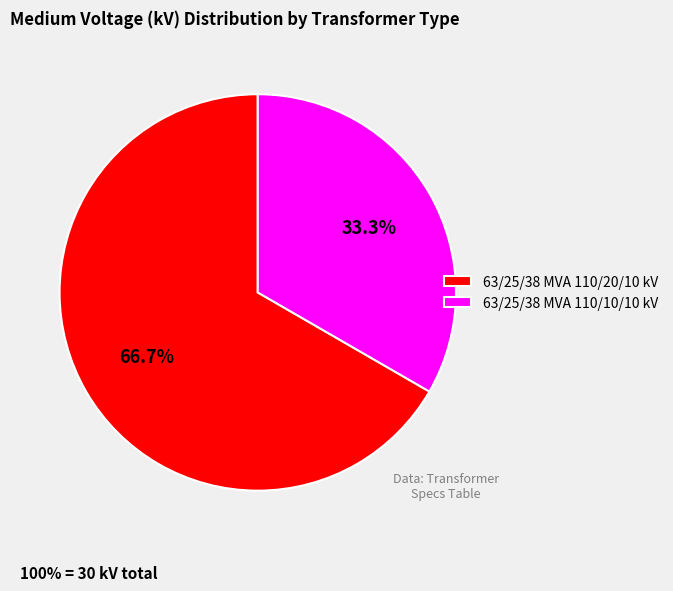

Is the sum of 63/25/38 MVA 110/10/10 kV and 63/25/38 MVA 110/20/10 kV greater than half?

Yes